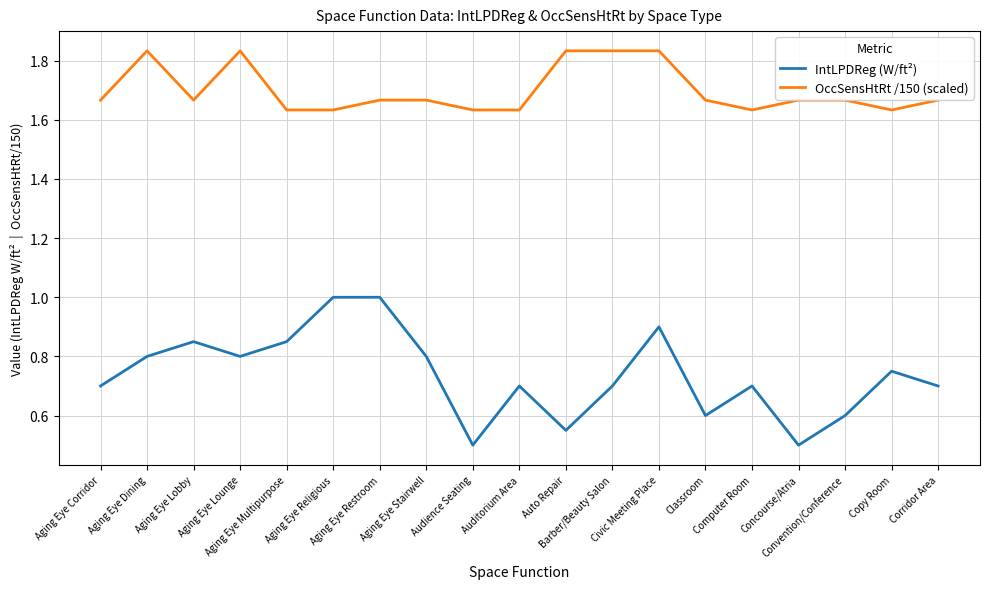

At which category is the sum across all series the highest?

Civic Meeting Place